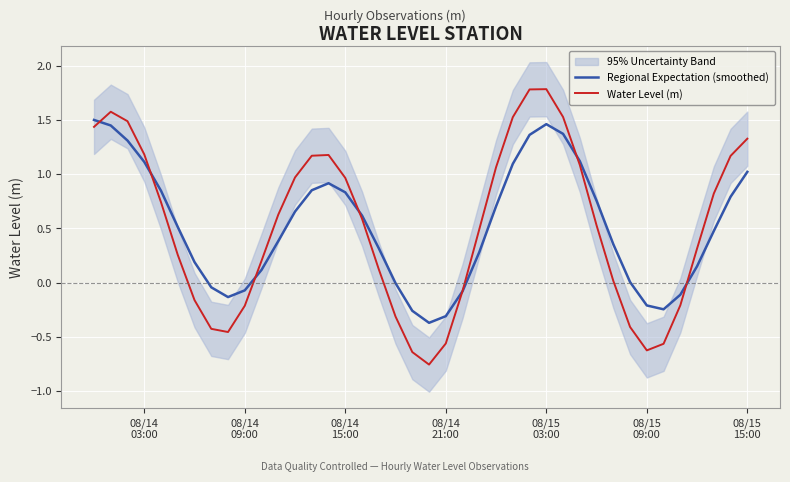

How many intersections are there between Regional Expectation (smoothed) and Water Level (m)?

7